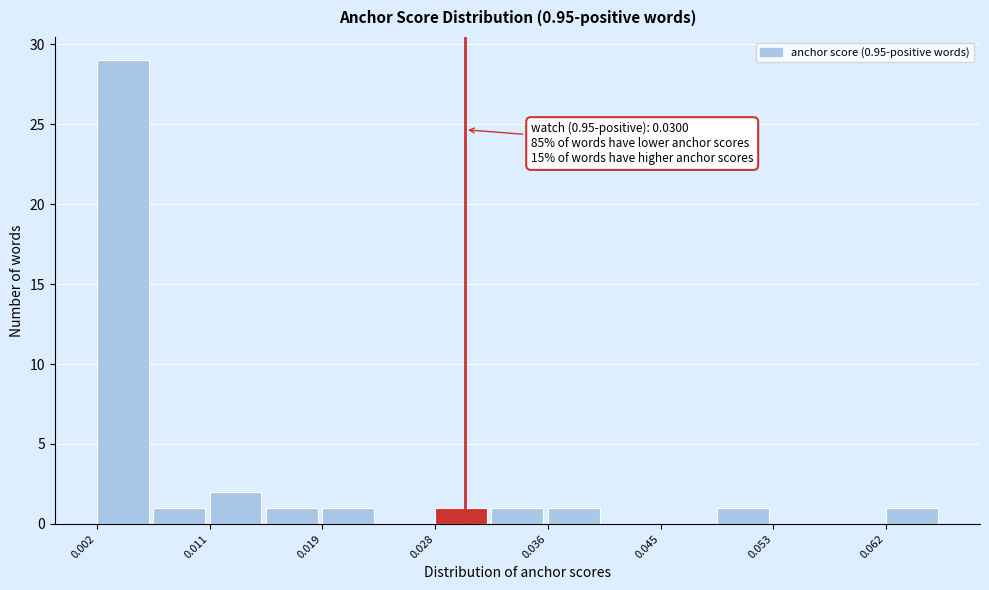

Which range on the x-axis has the tallest bar?

0.002 to 0.006